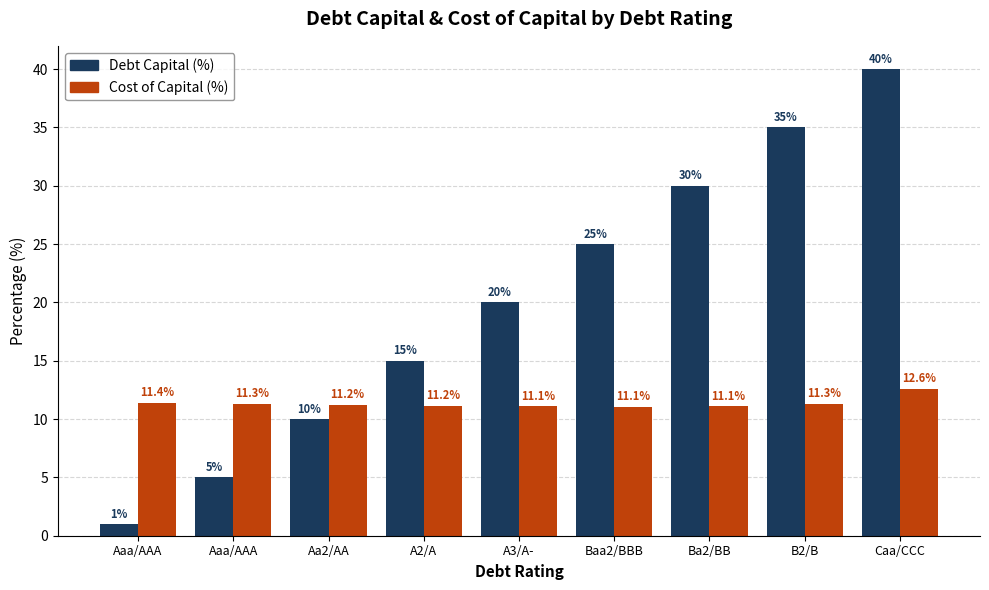

The Cost of Capital (%) series shows 12.6 at Caa/CCC. True or false?

True